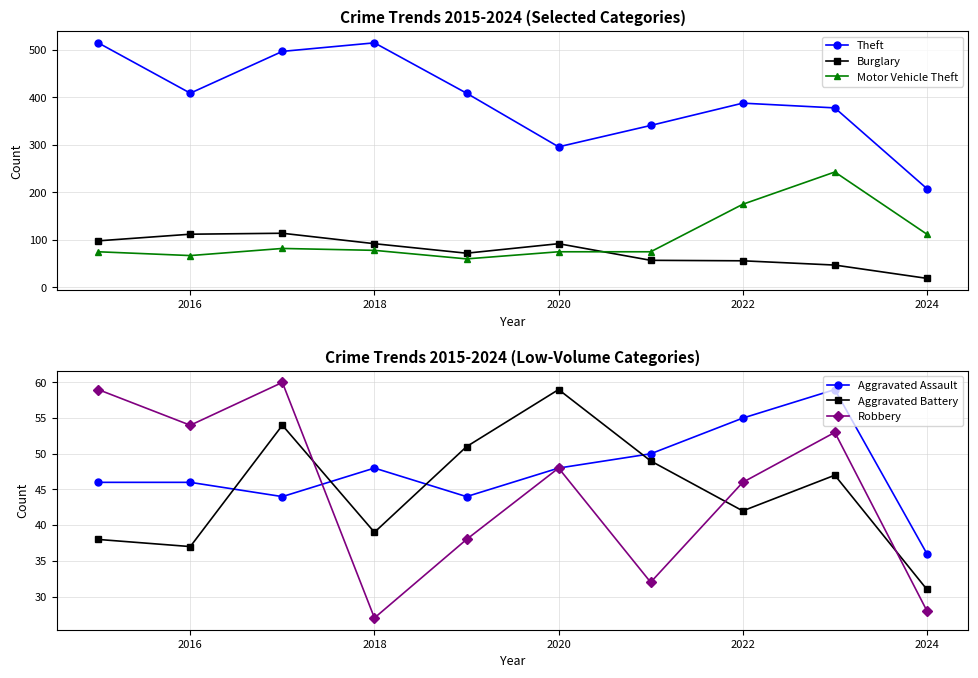

How many interior local valleys does the Aggravated Assault series have?

2